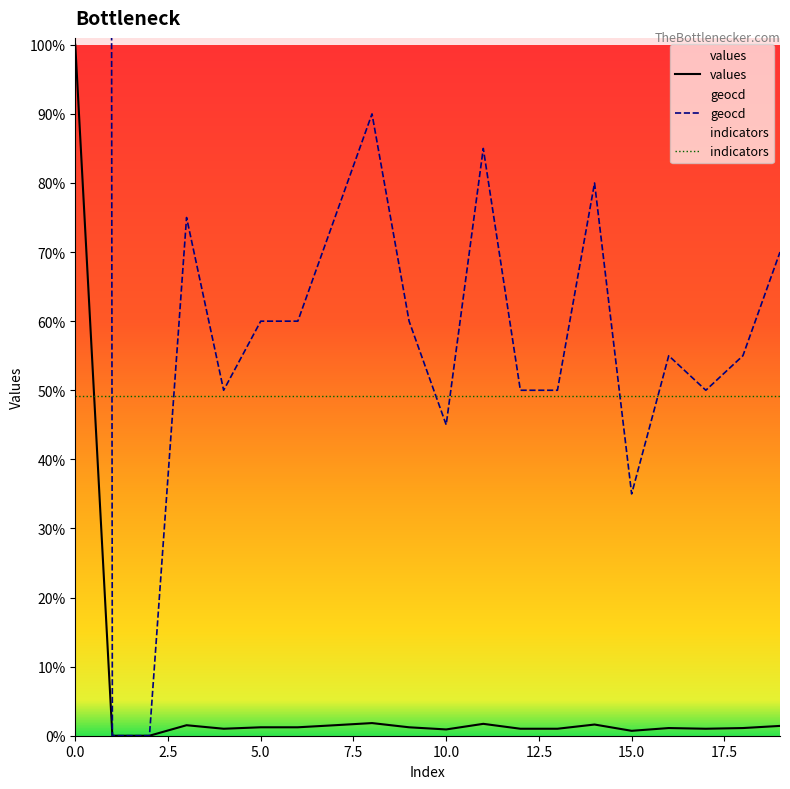

True or false: indicators and geocd intersect in this chart.

True